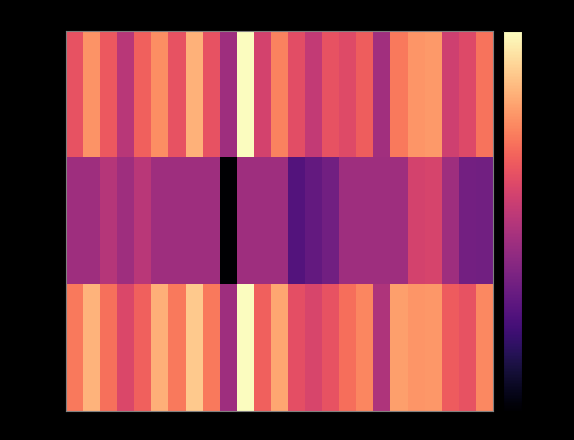

What is the total value across all series at 3?

-92.3